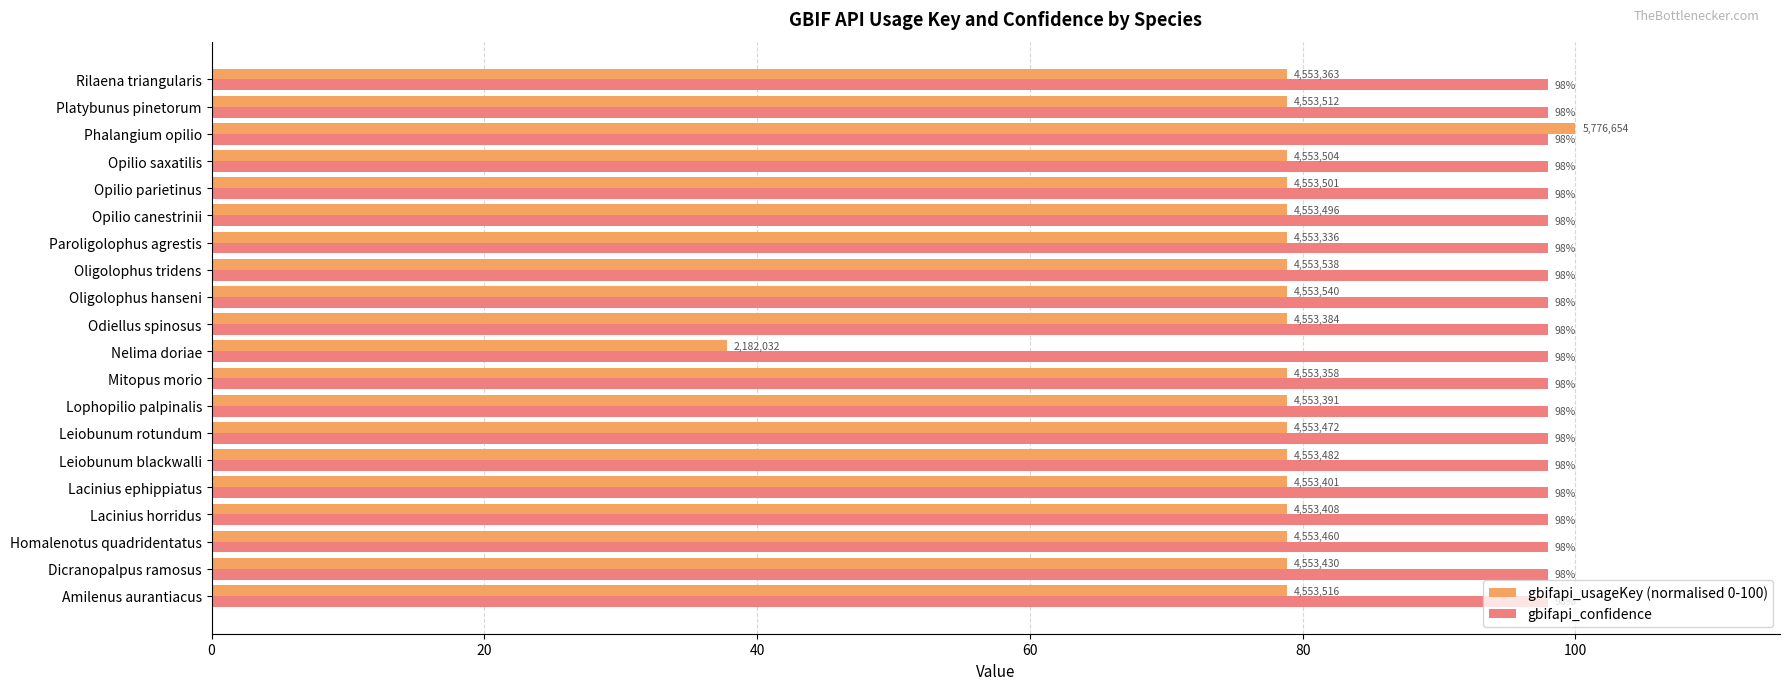

Which series has the widest spread of values?

gbifapi_usageKey (normalised 0-100)